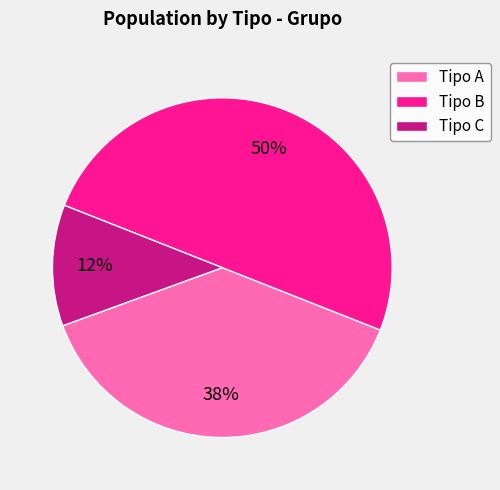

Rank the categories by value from highest to lowest.

Tipo B, Tipo A, Tipo C